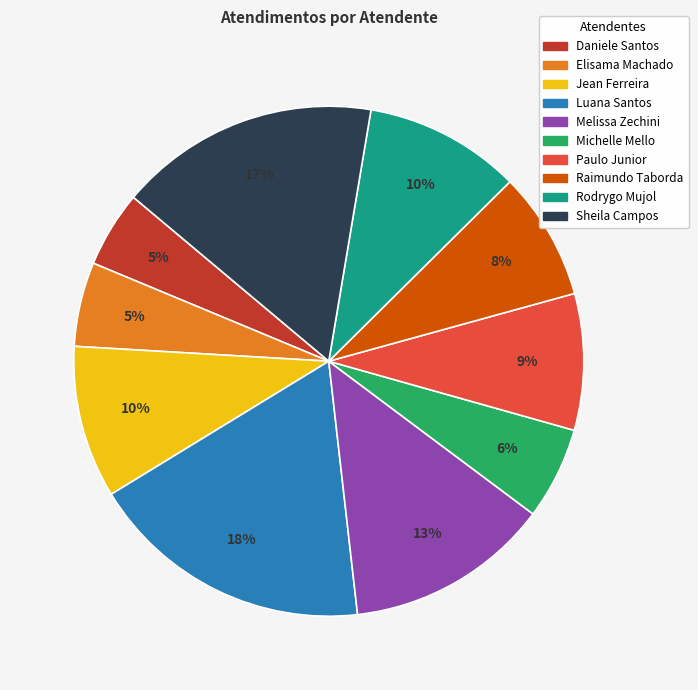

The Luana Santos slice represents 6% of the pie. True or false?

False